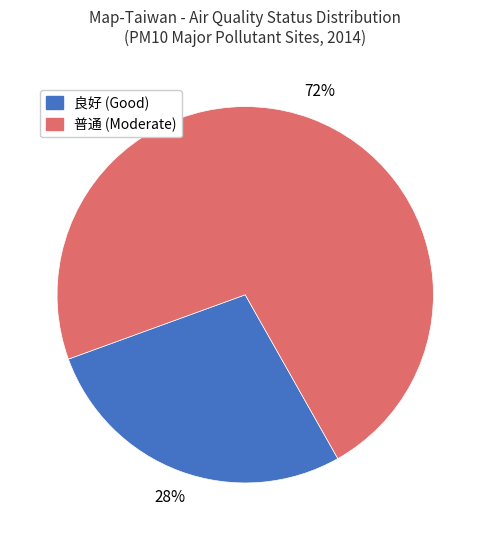

To the nearest percent, what is the average slice percentage?

50%